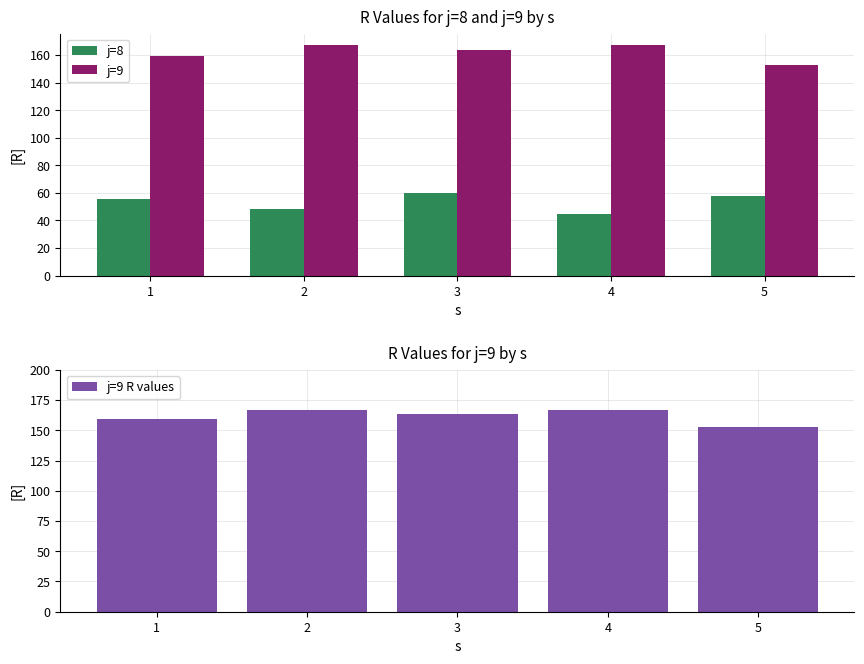

True or false: j=8 has a value of 29.5 at 5.

False